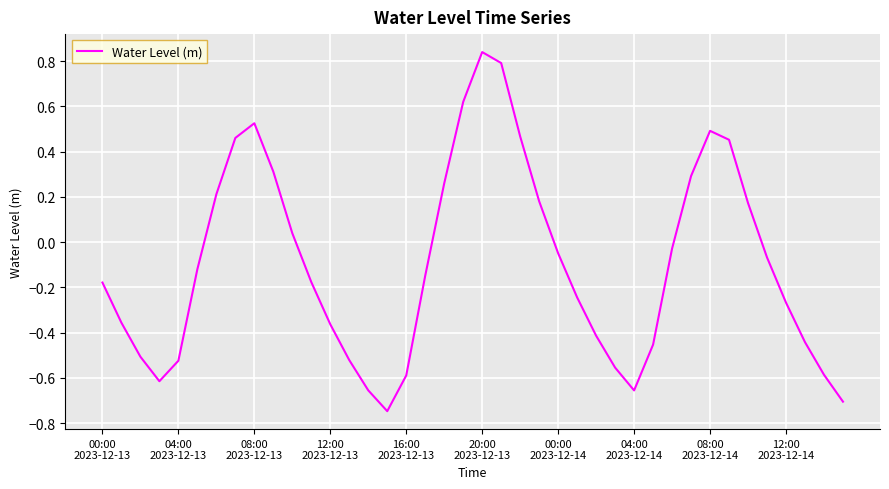

Does the chart display data point markers on the line(s)?

No